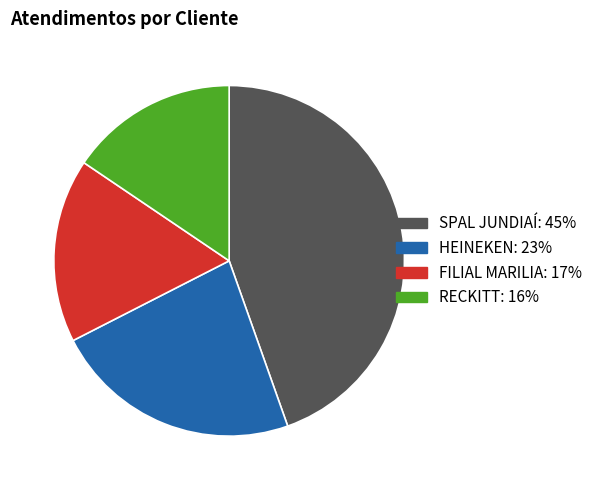

What is the smallest slice in the pie chart?

RECKITT